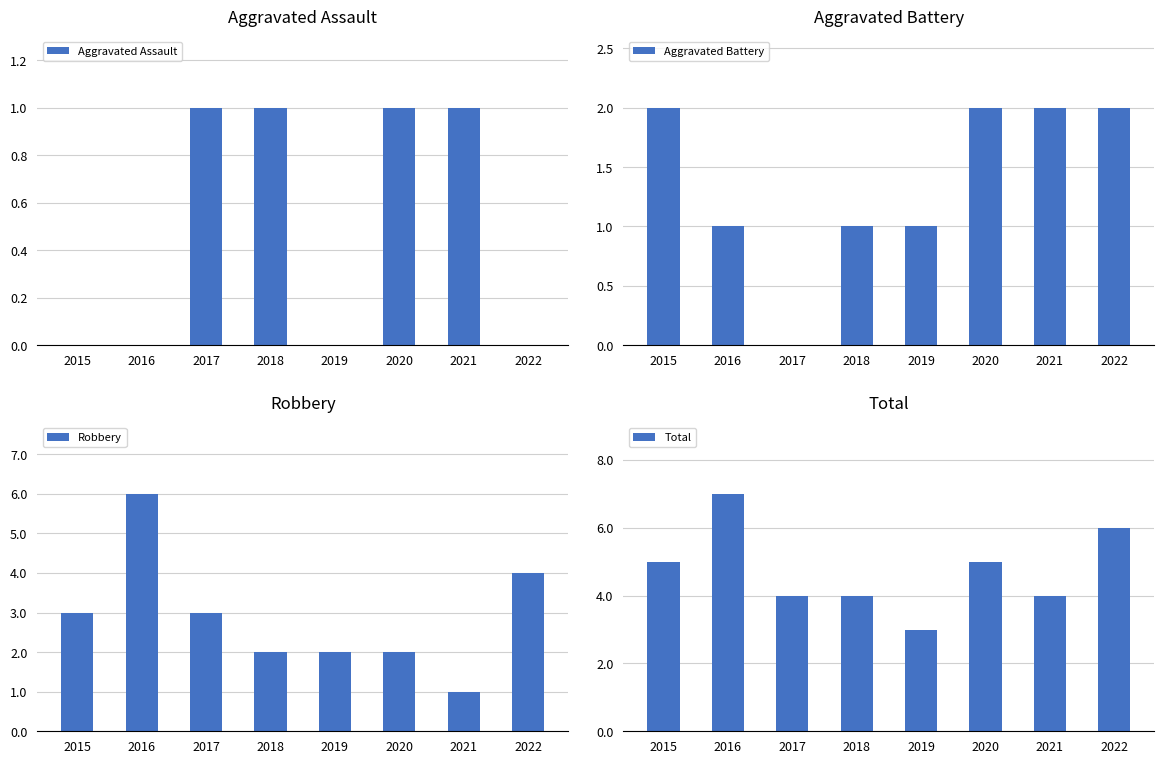

Where is Total nearest to the value 5?

2015